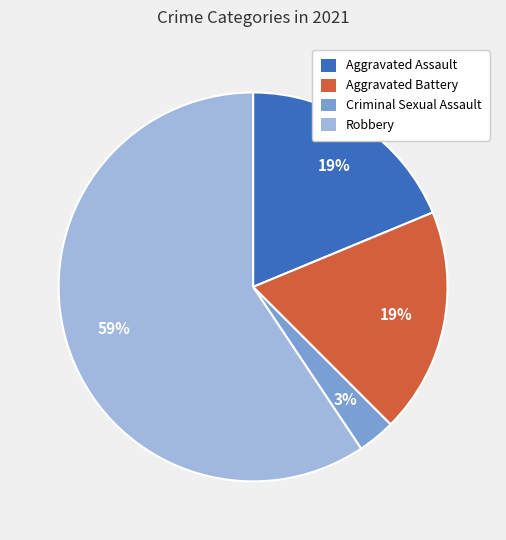

Is the sum of Aggravated Assault and Criminal Sexual Assault greater than half?

No